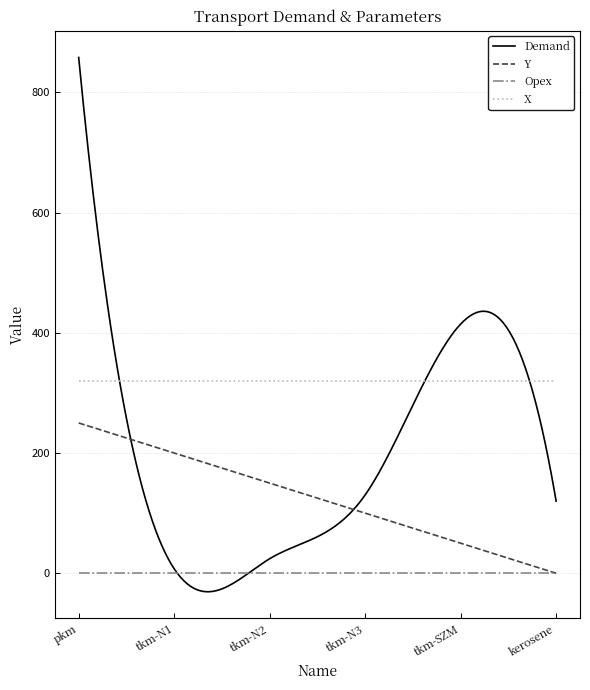

True or false: Y and X intersect in this chart.

False